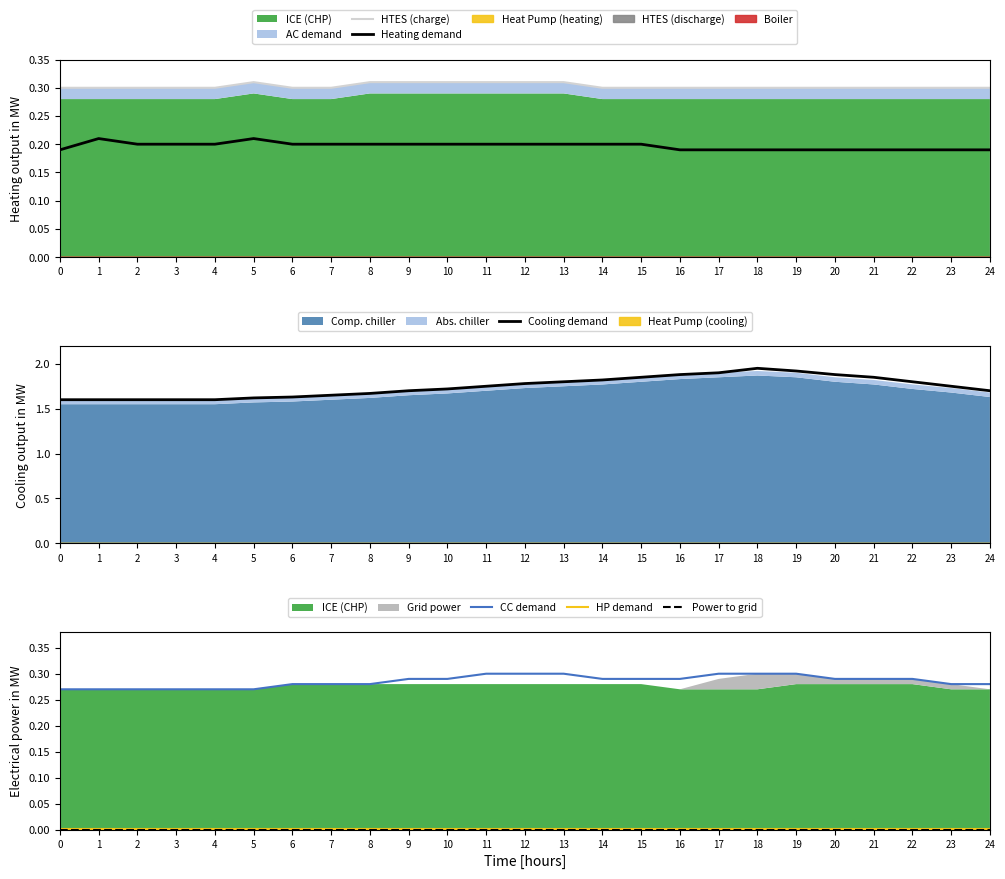

Reading left to right, transcribe all the data shown in this chart.

HTES (charge): 0=0.3	1=0.3	2=0.3	3=0.3	4=0.3	5=0.3	6=0.3	7=0.3	8=0.3	9=0.3	10=0.3	11=0.3	12=0.3	13=0.3	14=0.3	15=0.3	16=0.3	17=0.3	18=0.3	19=0.3	20=0.3	21=0.3	22=0.3	23=0.3	24=0.3
Heating demand: 0=0.2	1=0.2	2=0.2	3=0.2	4=0.2	5=0.2	6=0.2	7=0.2	8=0.2	9=0.2	10=0.2	11=0.2	12=0.2	13=0.2	14=0.2	15=0.2	16=0.2	17=0.2	18=0.2	19=0.2	20=0.2	21=0.2	22=0.2	23=0.2	24=0.2
Cooling demand: 0=1.6	1=1.6	2=1.6	3=1.6	4=1.6	5=1.6	6=1.6	7=1.6	8=1.7	9=1.7	10=1.7	11=1.8	12=1.8	13=1.8	14=1.8	15=1.9	16=1.9	17=1.9	18=1.9	19=1.9	20=1.9	21=1.9	22=1.8	23=1.8	24=1.7
CC demand: 0=0.3	1=0.3	2=0.3	3=0.3	4=0.3	5=0.3	6=0.3	7=0.3	8=0.3	9=0.3	10=0.3	11=0.3	12=0.3	13=0.3	14=0.3	15=0.3	16=0.3	17=0.3	18=0.3	19=0.3	20=0.3	21=0.3	22=0.3	23=0.3	24=0.3
HP demand: 0=0.0	1=0.0	2=0.0	3=0.0	4=0.0	5=0.0	6=0.0	7=0.0	8=0.0	9=0.0	10=0.0	11=0.0	12=0.0	13=0.0	14=0.0	15=0.0	16=0.0	17=0.0	18=0.0	19=0.0	20=0.0	21=0.0	22=0.0	23=0.0	24=0.0
Power to grid: 0=0.0	1=0.0	2=0.0	3=0.0	4=0.0	5=0.0	6=0.0	7=0.0	8=0.0	9=0.0	10=0.0	11=0.0	12=0.0	13=0.0	14=0.0	15=0.0	16=0.0	17=0.0	18=0.0	19=0.0	20=0.0	21=0.0	22=0.0	23=0.0	24=0.0